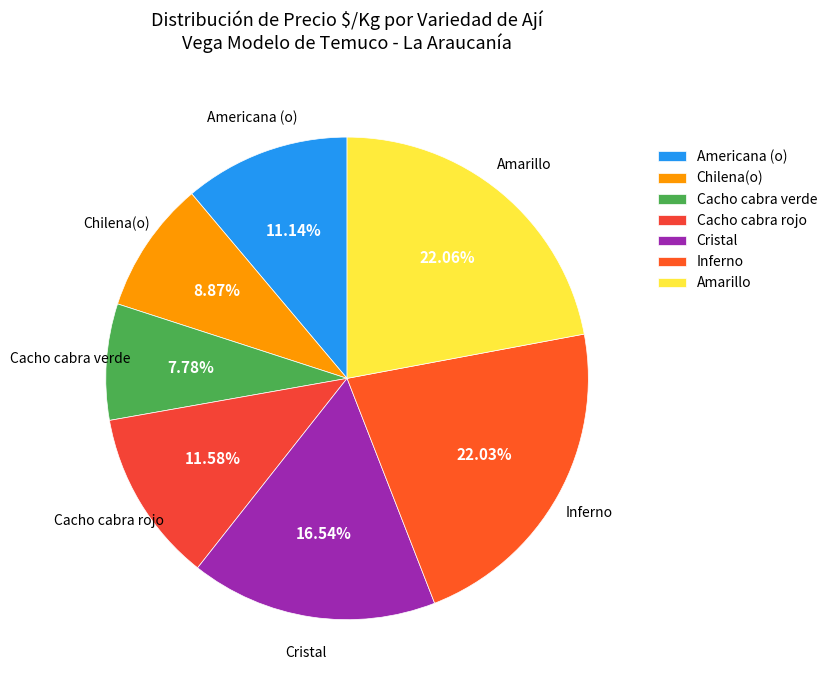

What is the smallest slice in the pie chart?

Cacho cabra verde